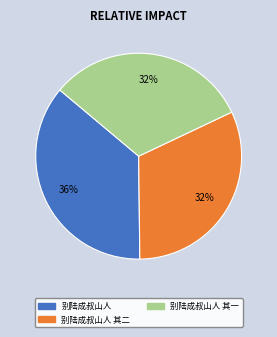

Is there a majority slice in this chart?

No